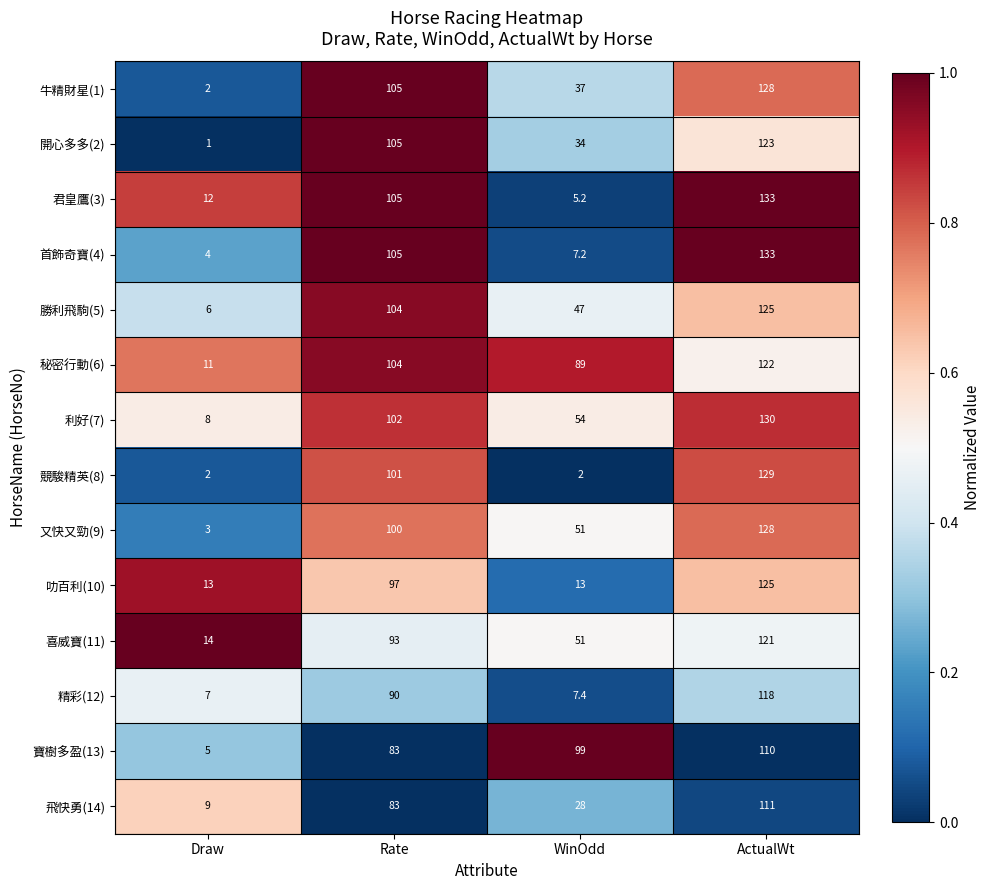

Which series has the largest range (max minus min)?

首飾奇寶(4)